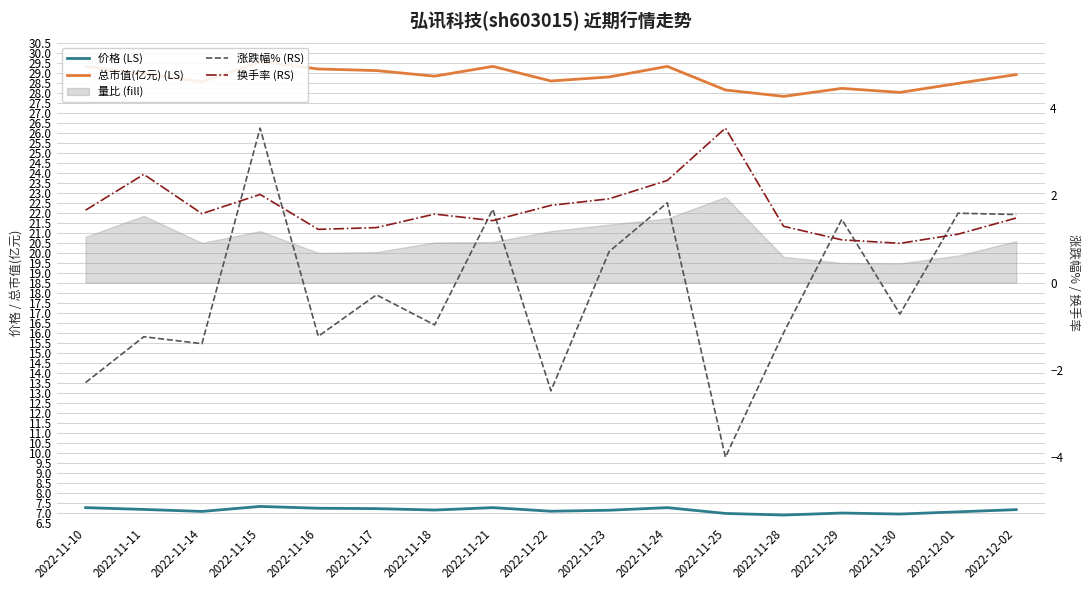

What is the average value of the 总市值(亿元) (LS) series?

28.8